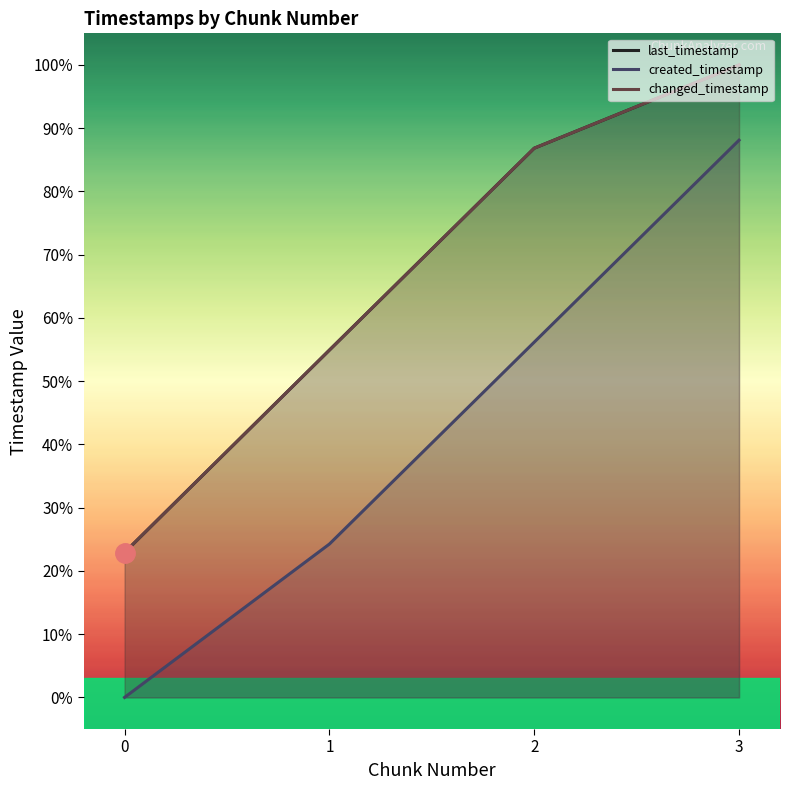

What is the sum of all created_timestamp values?

168.5